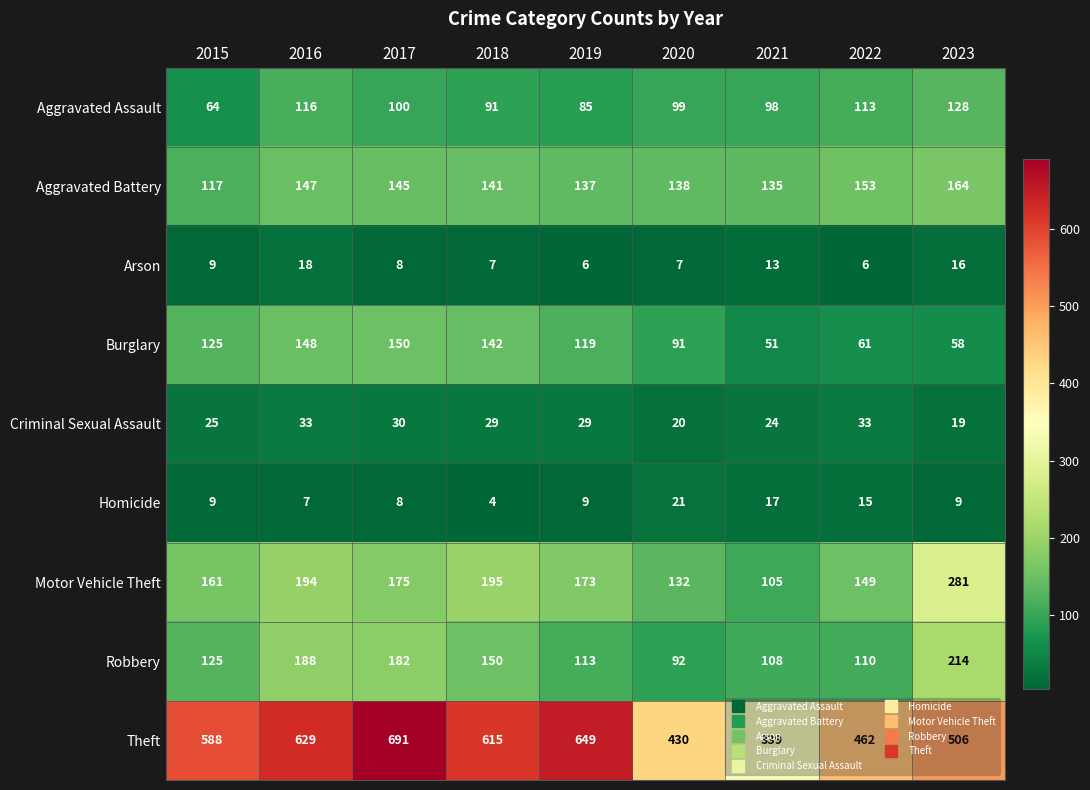

At 2021, list the series in order from smallest to largest.

Arson, Homicide, Criminal Sexual Assault, Burglary, Aggravated Assault, Motor Vehicle Theft, Robbery, Aggravated Battery, Theft